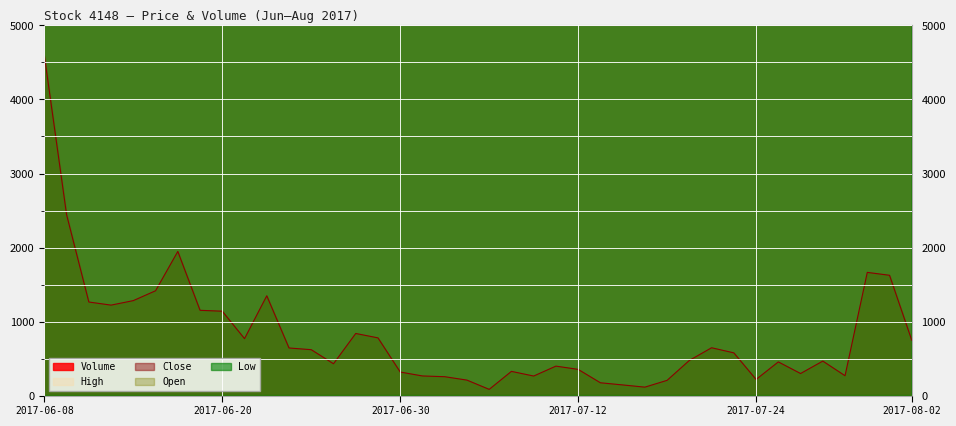

What are all the series names shown in the legend?

Volume, High, Close, Open, Low